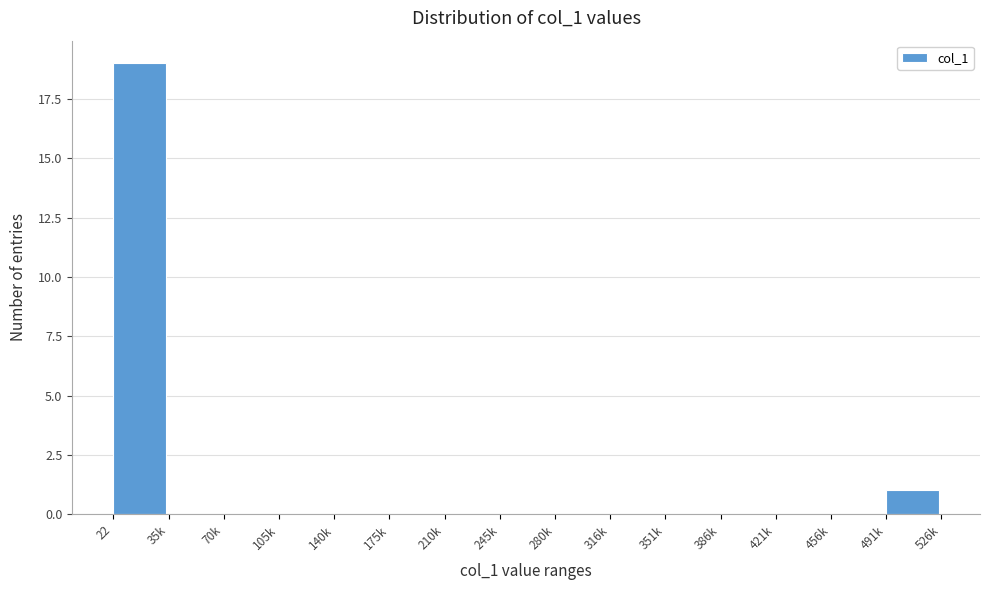

Reading left to right, what are all the values shown in this chart?

22=19	35k=0	70k=0	105k=0	140k=0	175k=0	210k=0	245k=0	280k=0	316k=0	351k=0	386k=0	421k=0	456k=0	491k=1